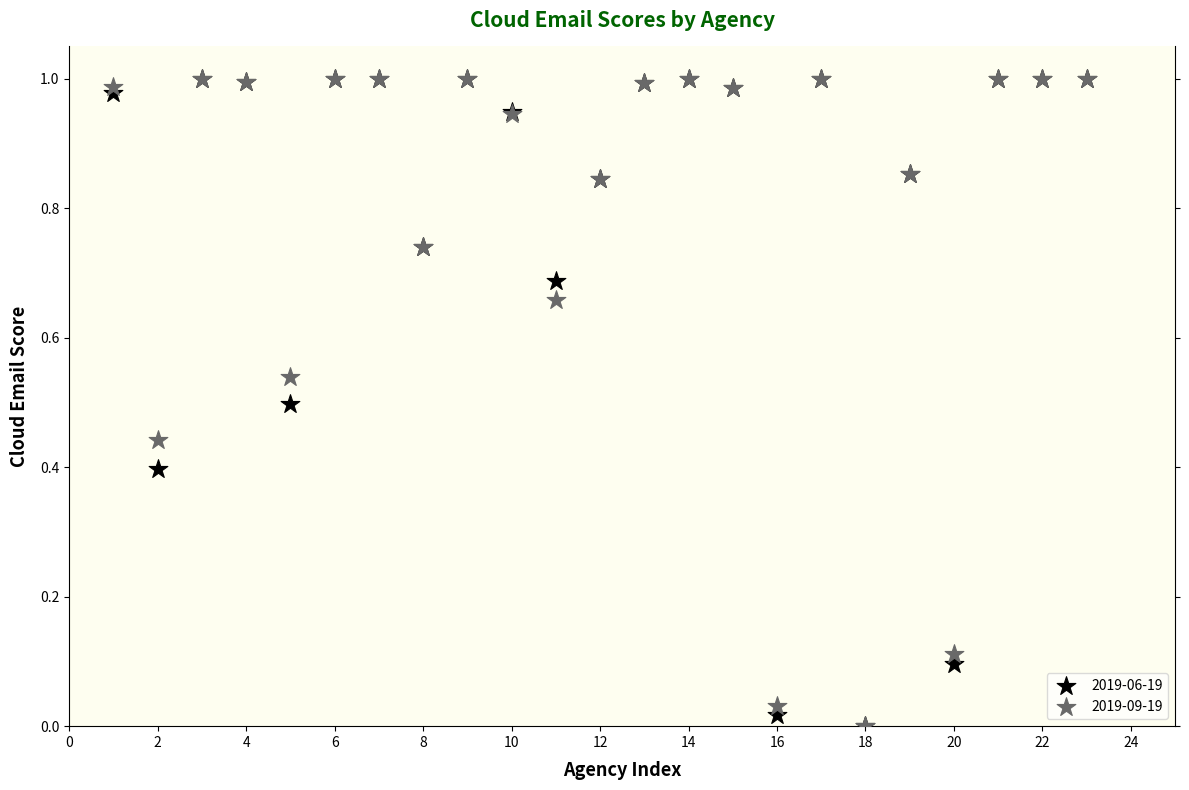

What are all the series names shown in the legend?

2019-06-19, 2019-09-19